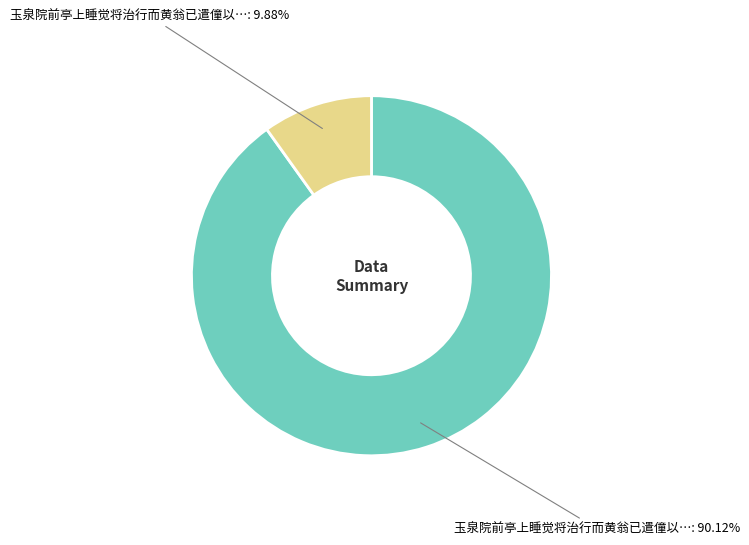

How many slices are in this pie chart?

2